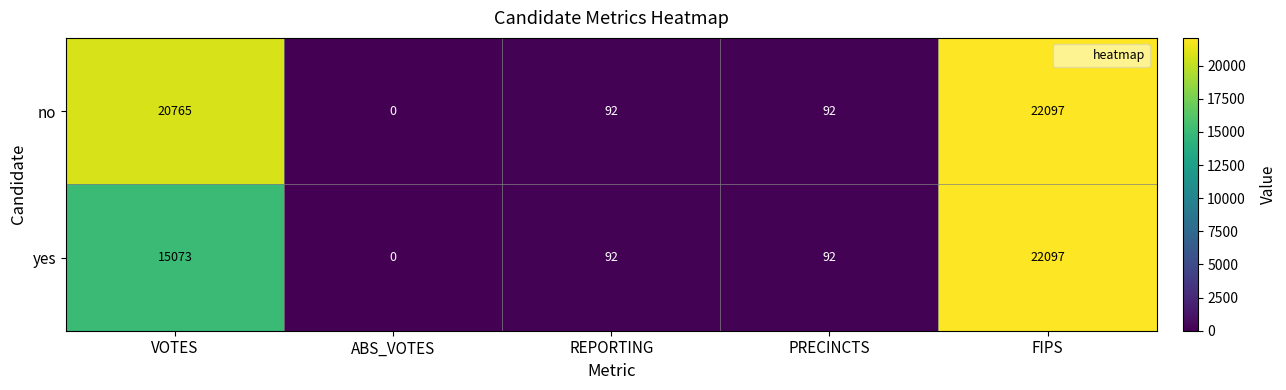

The no series shows 141 at PRECINCTS. True or false?

False